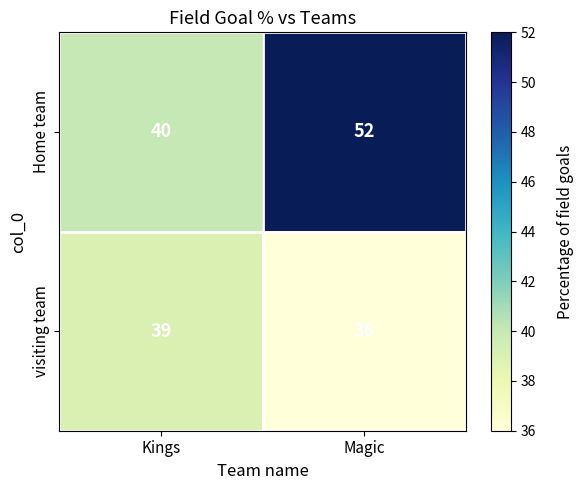

Rank the series by their maximum value, from lowest to highest.

visiting team, Home team